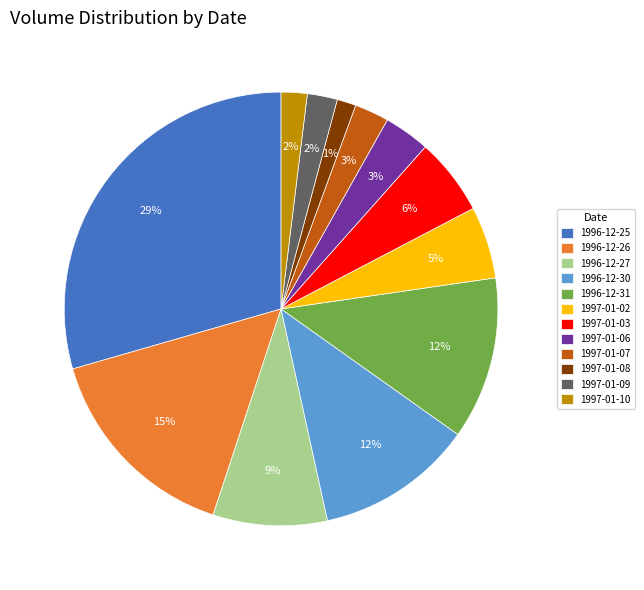

To the nearest percent, what percentage of the pie is 1996-12-25?

29%